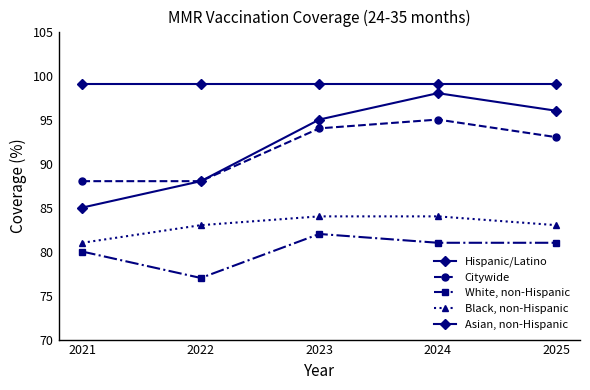

Rank the series by their maximum value, from lowest to highest.

White, non-Hispanic, Black, non-Hispanic, Citywide, Hispanic/Latino, Asian, non-Hispanic